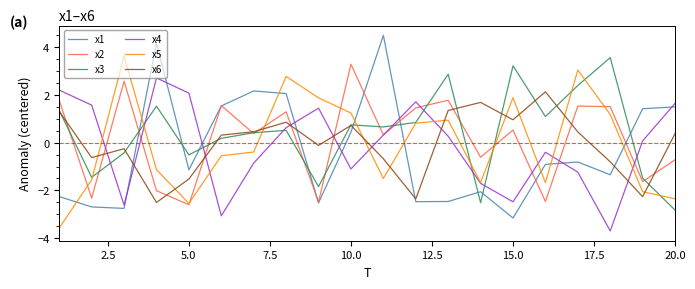

After their last crossing, which series has the higher values: x5 or x1?

x1